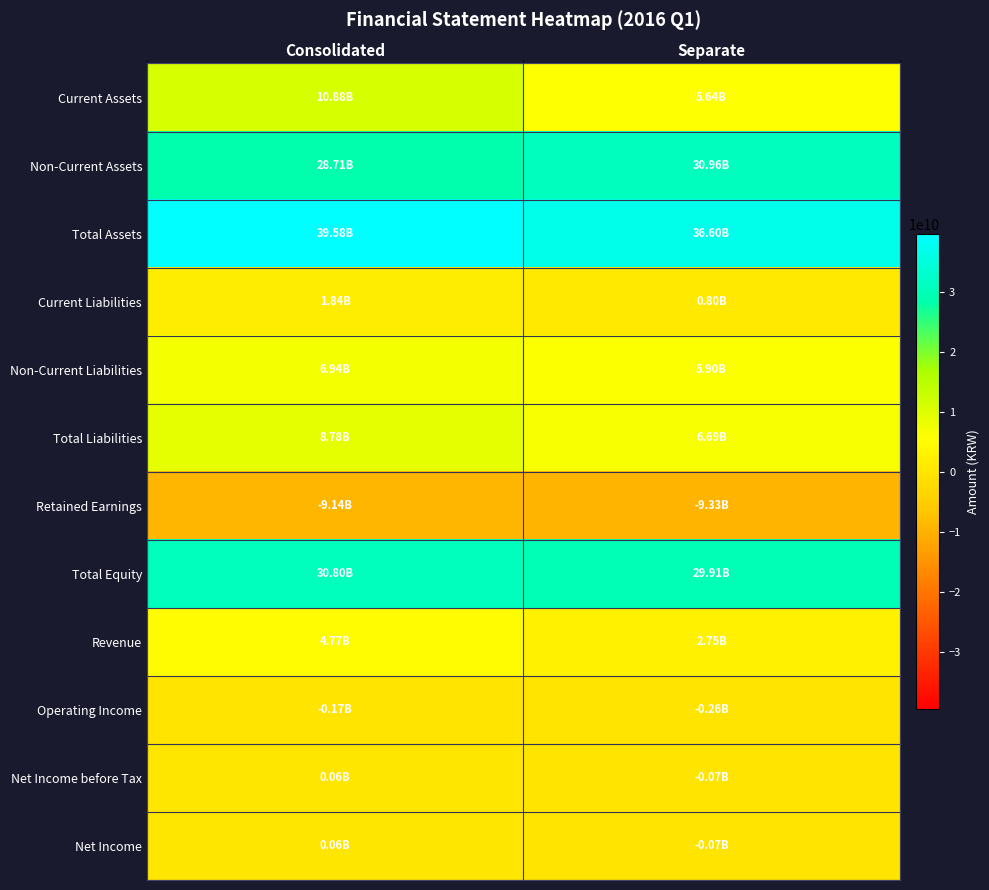

Reading left to right, transcribe all the data shown in this chart.

Current Assets: Consolidated=10877132604	Separate=5641294572
Non-Current Assets: Consolidated=28705636716	Separate=30961941668
Total Assets: Consolidated=39582769320	Separate=36603236240
Current Liabilities: Consolidated=1840131949	Separate=796609708
Non-Current Liabilities: Consolidated=6944749953	Separate=5897870663
Total Liabilities: Consolidated=8784881902	Separate=6694480371
Retained Earnings: Consolidated=-9141051359	Separate=-9333128840
Total Equity: Consolidated=30797887418	Separate=29908755869
Revenue: Consolidated=4774356906	Separate=2754901139
Operating Income: Consolidated=-171511741	Separate=-261536293
Net Income before Tax: Consolidated=64457397	Separate=-66603277
Net Income: Consolidated=64457397	Separate=-66603277